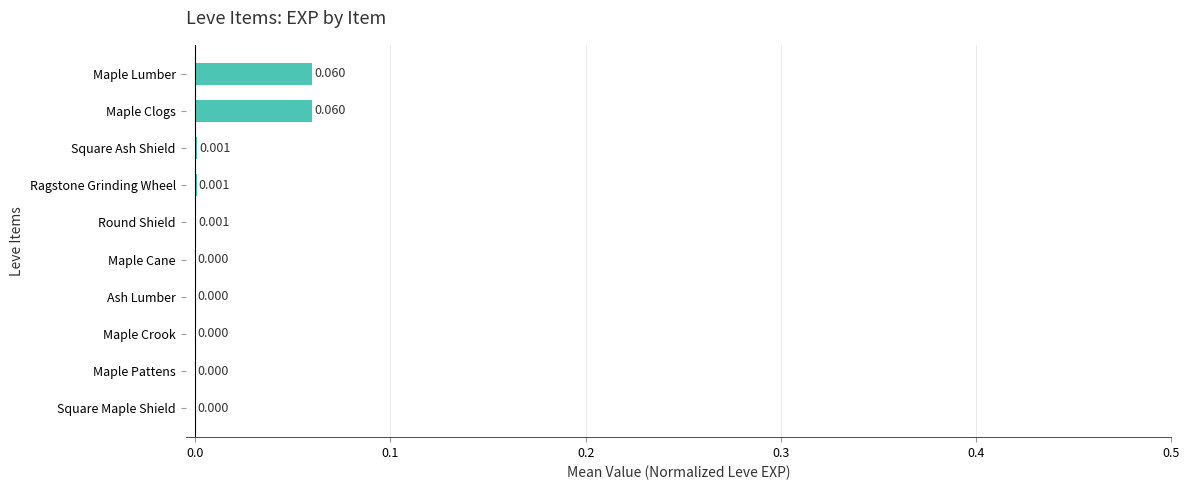

Between Maple Lumber and Square Ash Shield, which is larger?

Maple Lumber